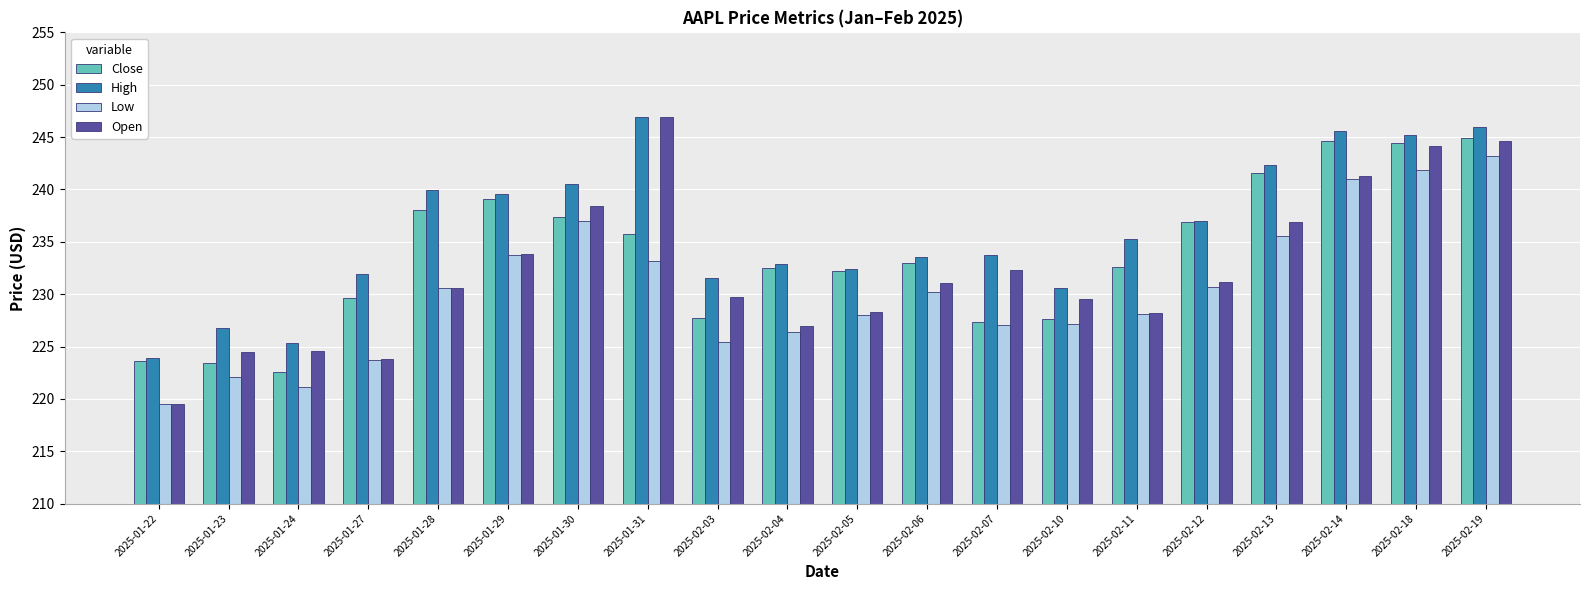

True or false: Low has a value of 221.2 at 2025-01-24.

True